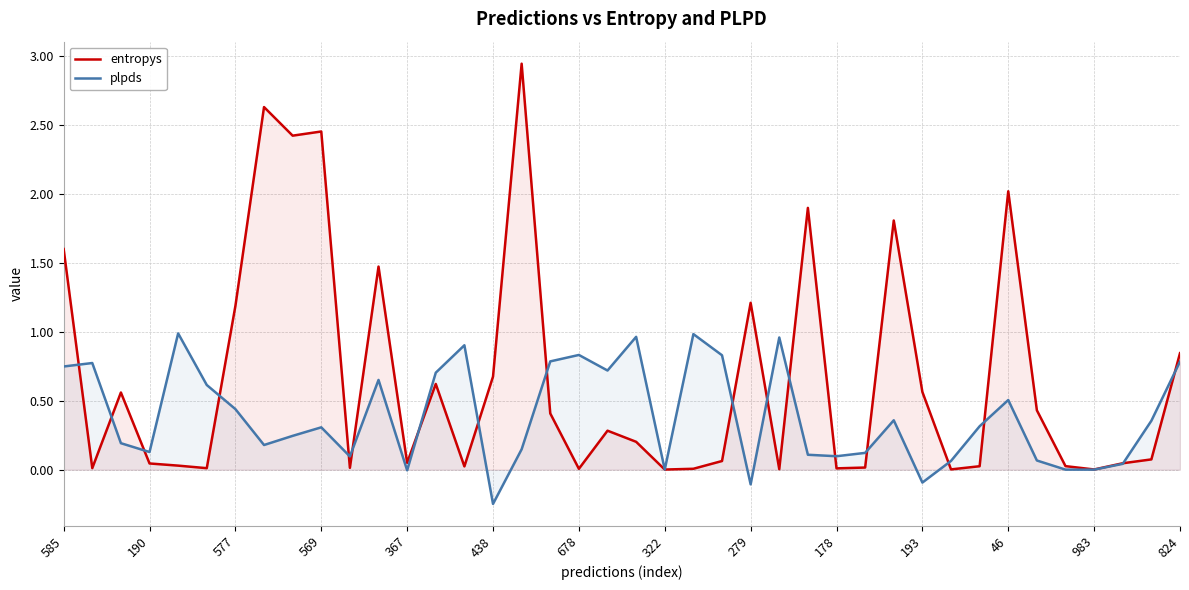

List the series in order of their peak value, lowest first.

plpds, entropys